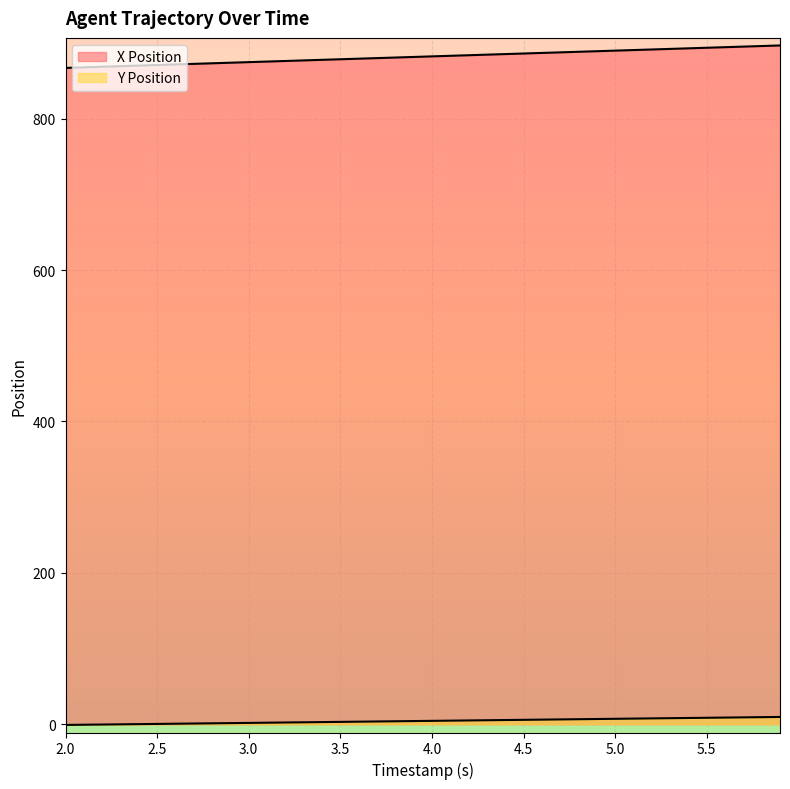

Does the chart display data point markers on the line(s)?

No